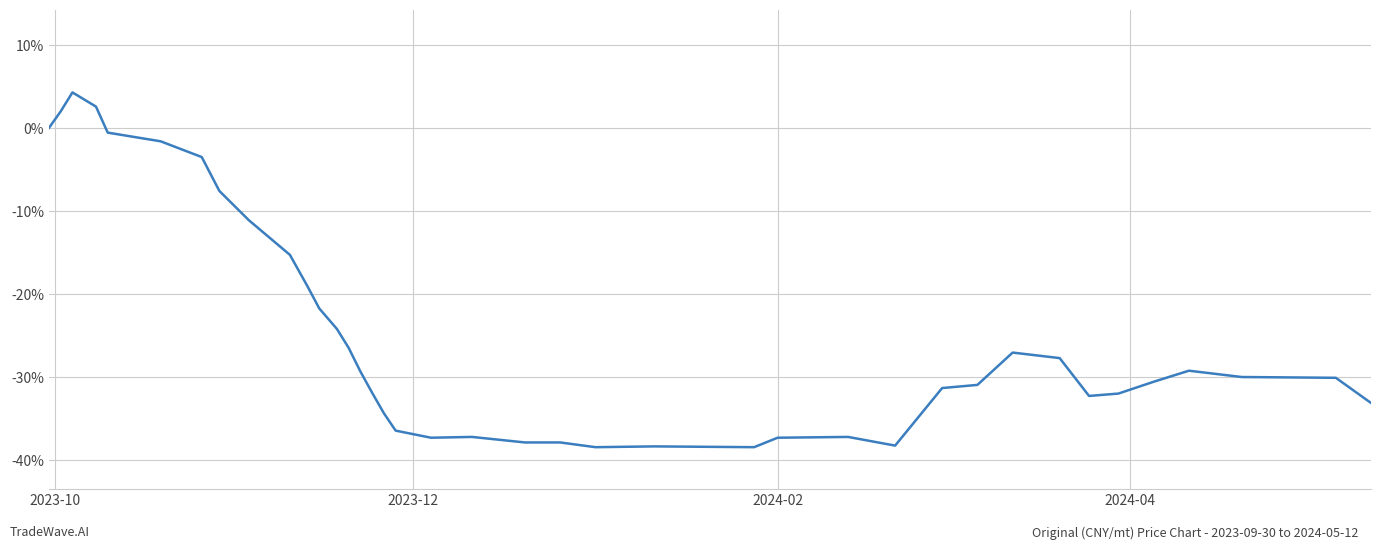

What is the value of the 27th point from the left?

-37.4